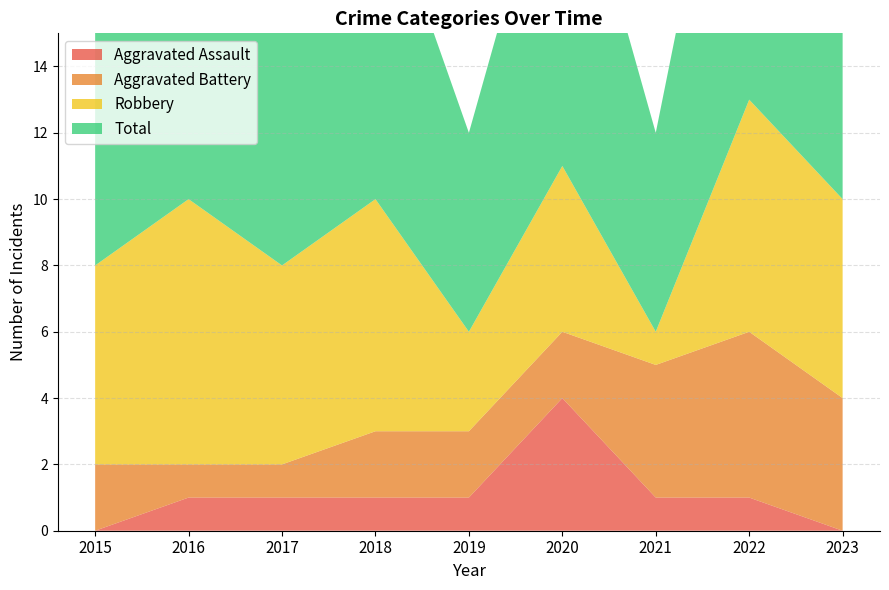

Reading left to right, what are all the values shown in this chart?

Aggravated Assault: 0	1	1	1	1	4	1	1	0
Aggravated Battery: 2	1	1	2	2	2	4	5	4
Robbery: 6	8	6	7	3	5	1	7	6
Total: 8	10	8	10	6	11	6	13	10